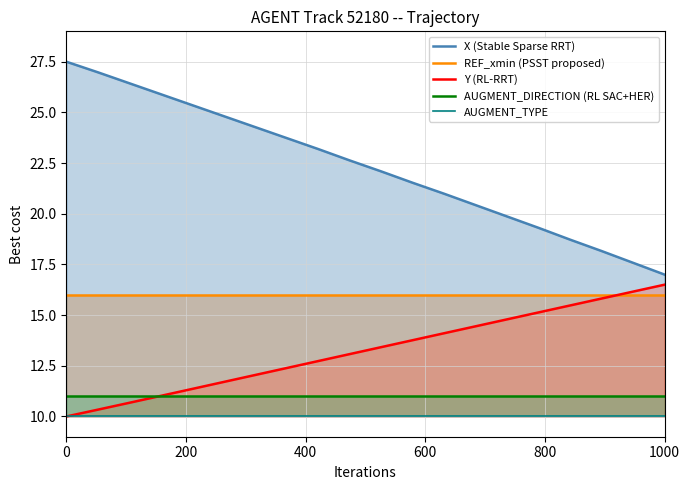

What is the minimum value for Y (RL-RRT)?

10.0